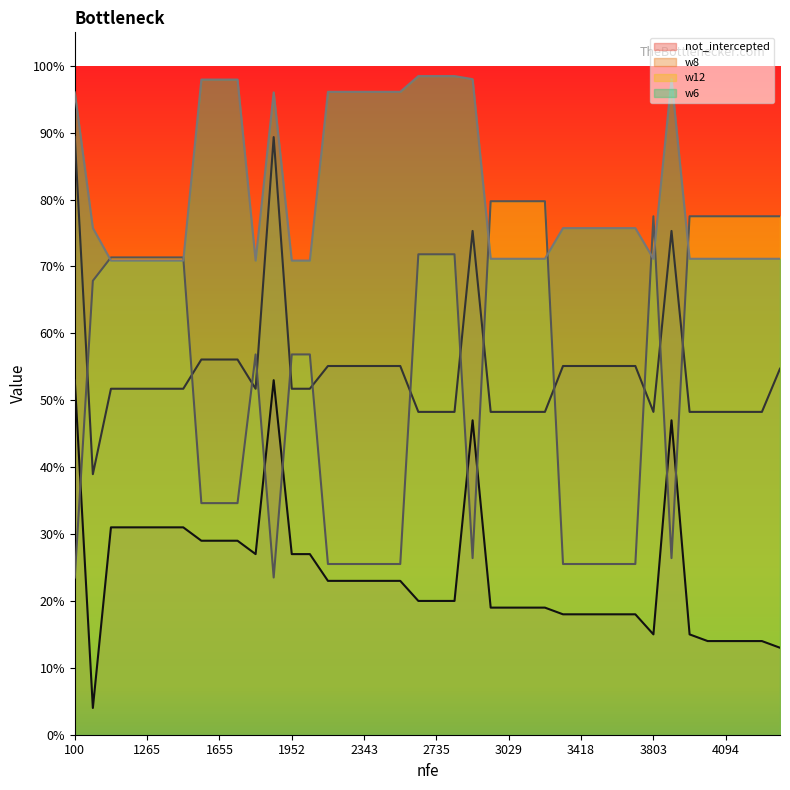

What is the average value of the w8 series?

0.5